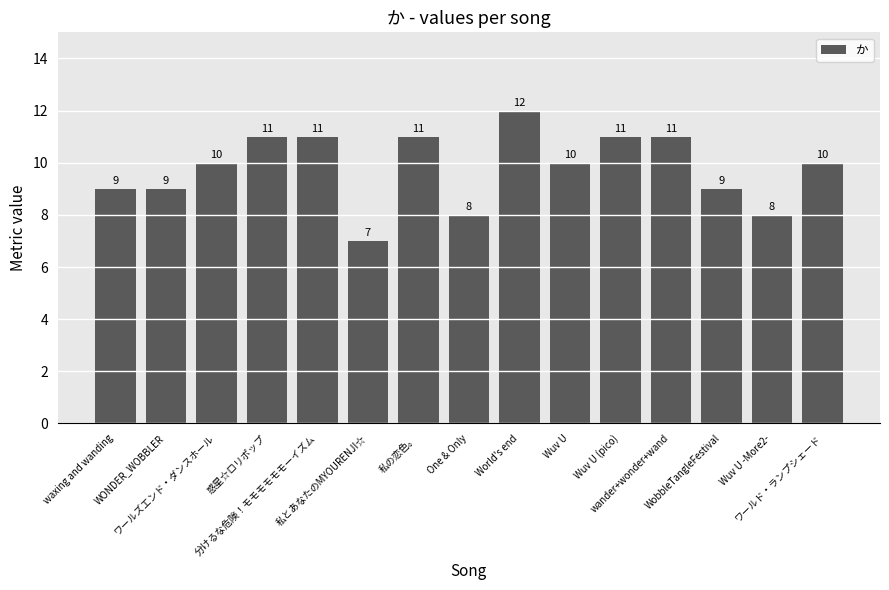

What is the difference between the maximum and second lowest values?

4